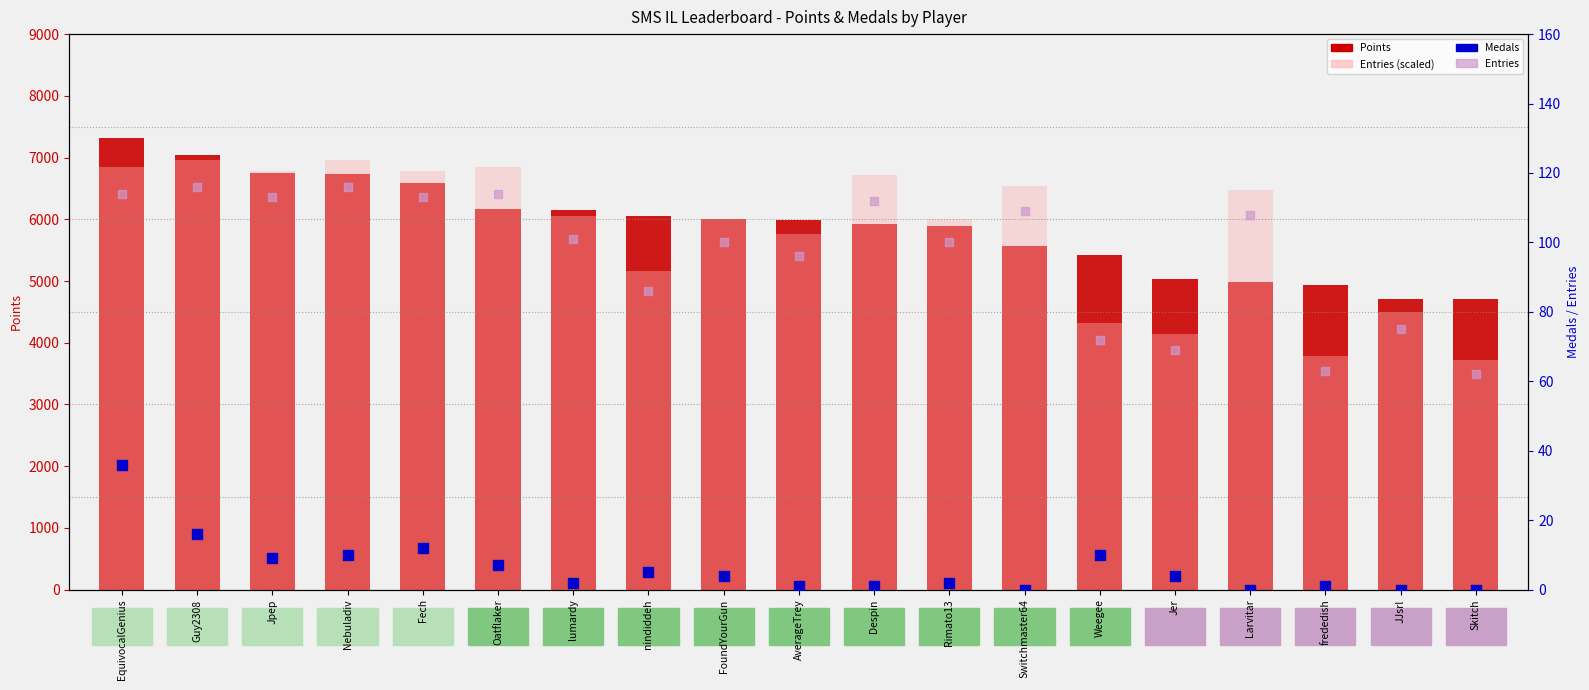

Which series has the largest total across all categories?

Points